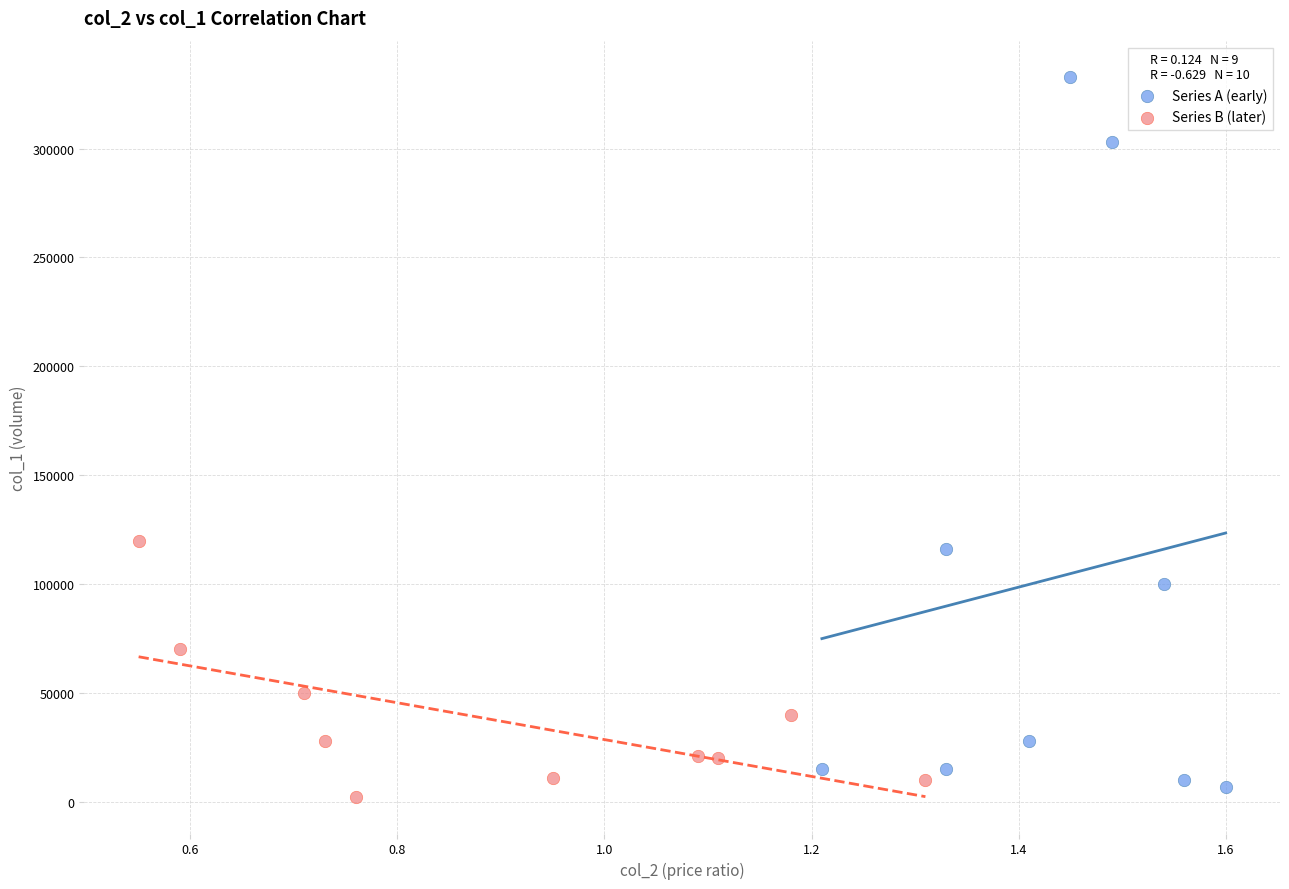

Which series has the widest spread of Y values?

Series A (early)